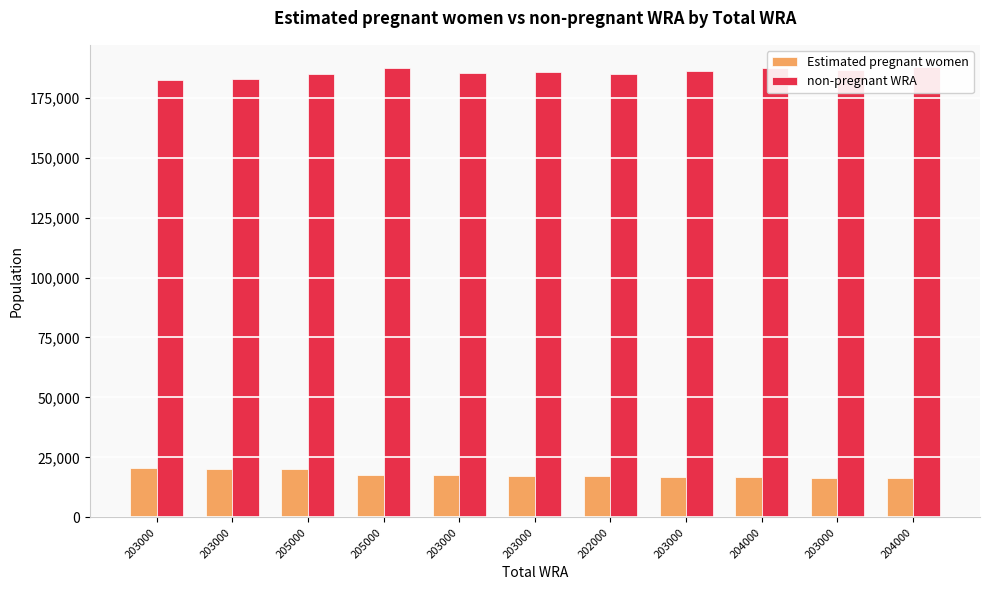

What is the sum of the non-pregnant WRA values at 203000 and 202000?

367424.2